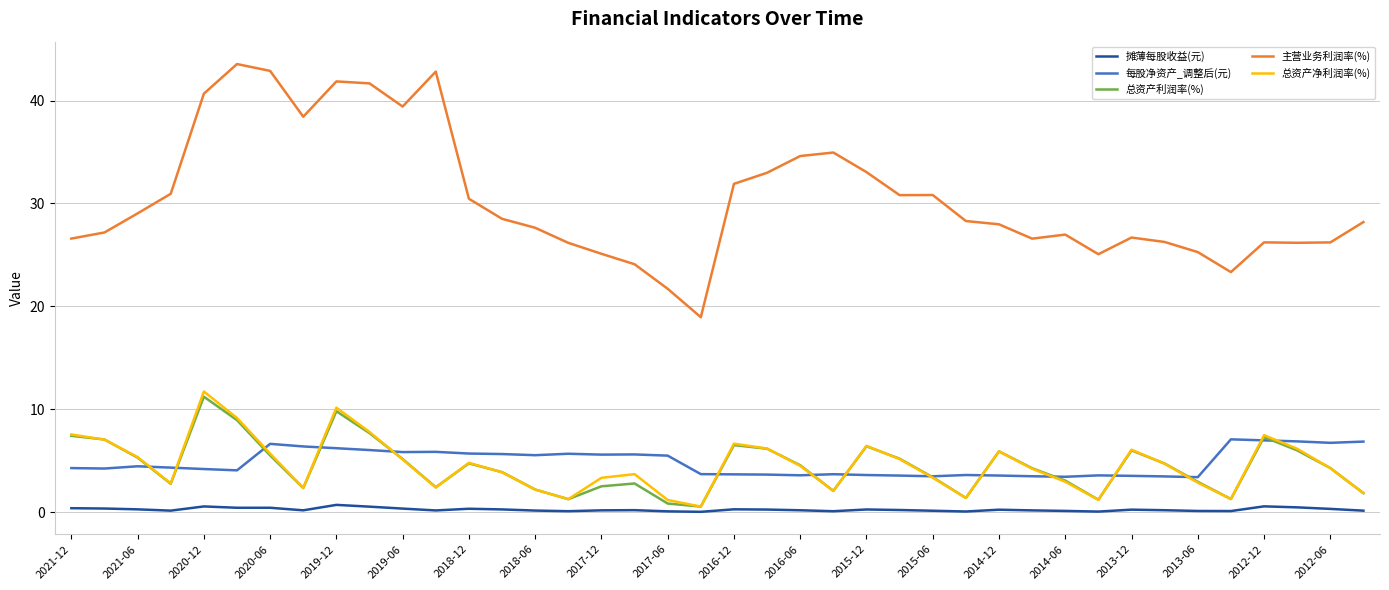

Which series has the largest range (max minus min)?

主营业务利润率(%)